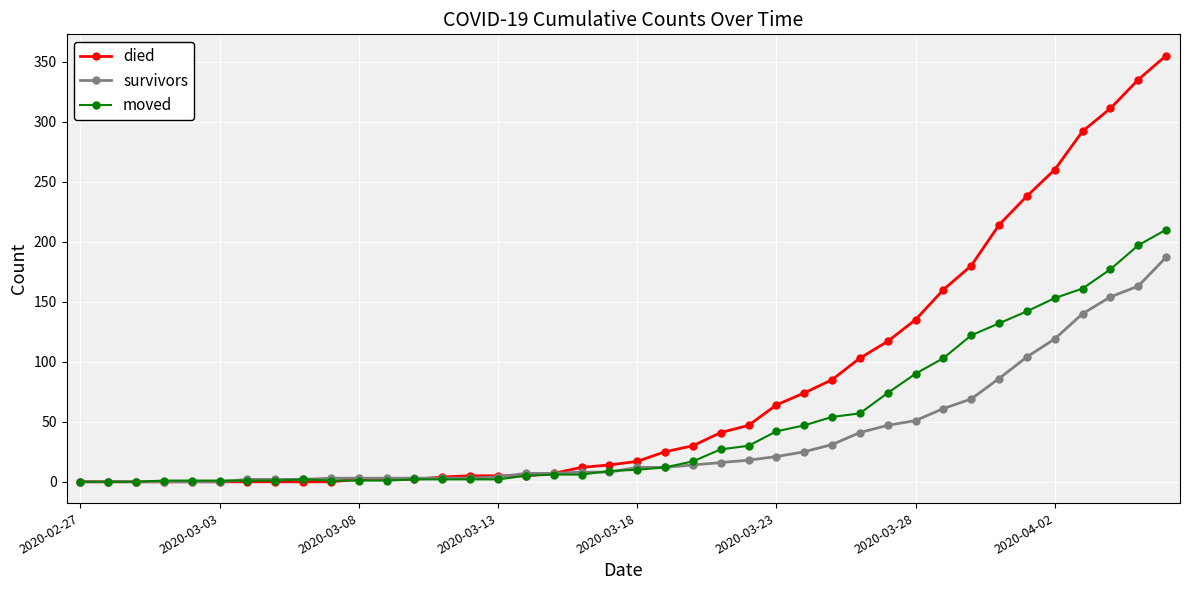

Which series has the widest spread of values?

died